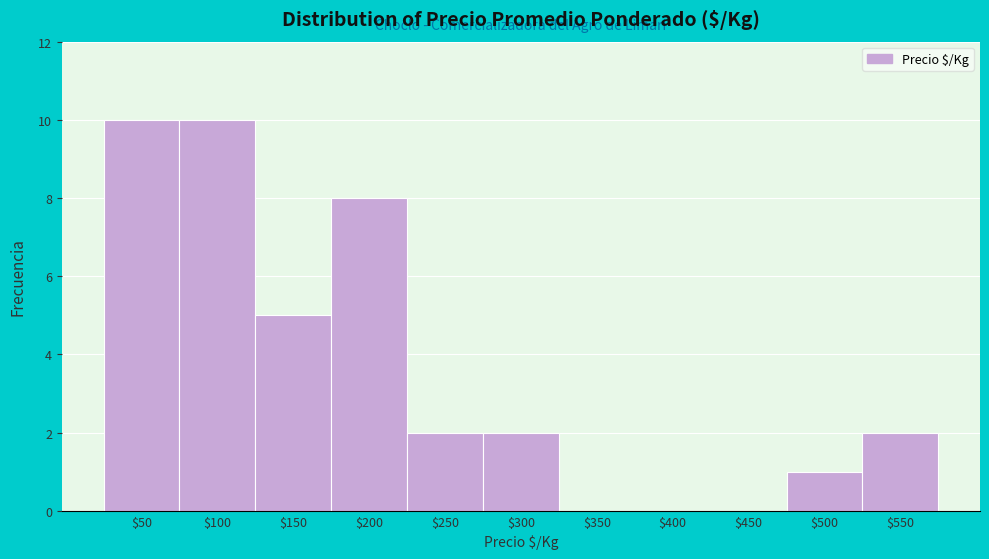

What is the sum of all values?

40